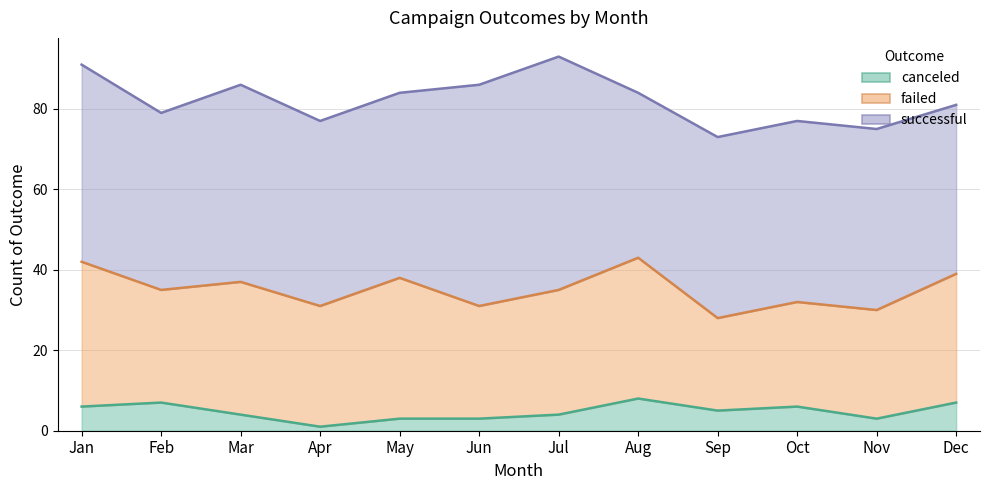

What is the difference between the failed values at Dec and May?

3